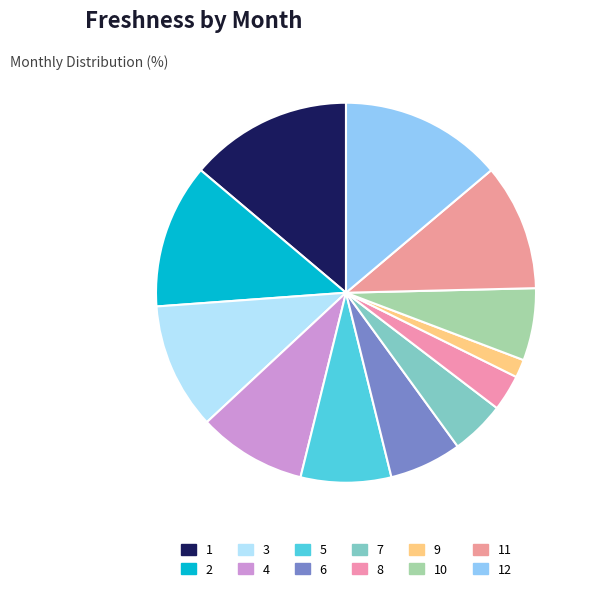

Which category has the smallest portion of the pie?

9